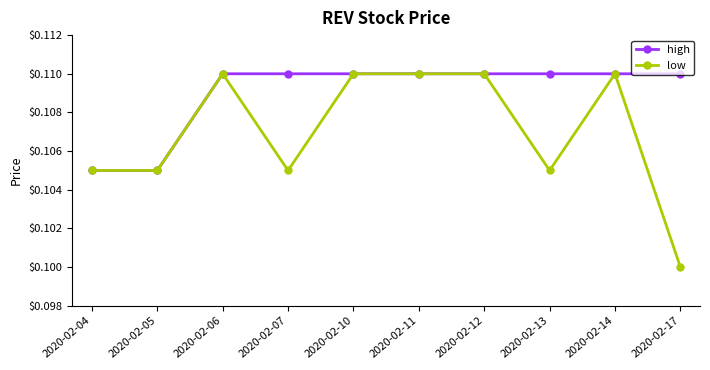

What is the total value across all series at 2020-02-12?

0.2